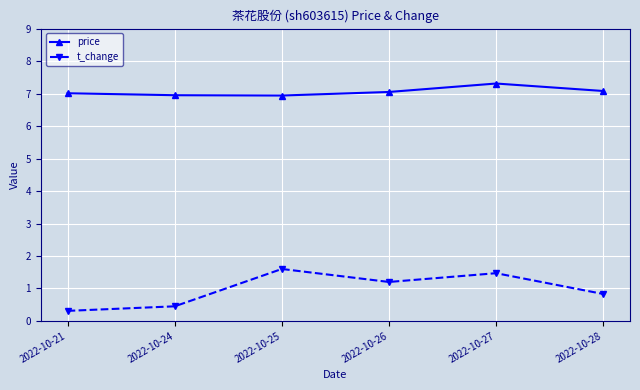

How many categories are shown in the chart?

6